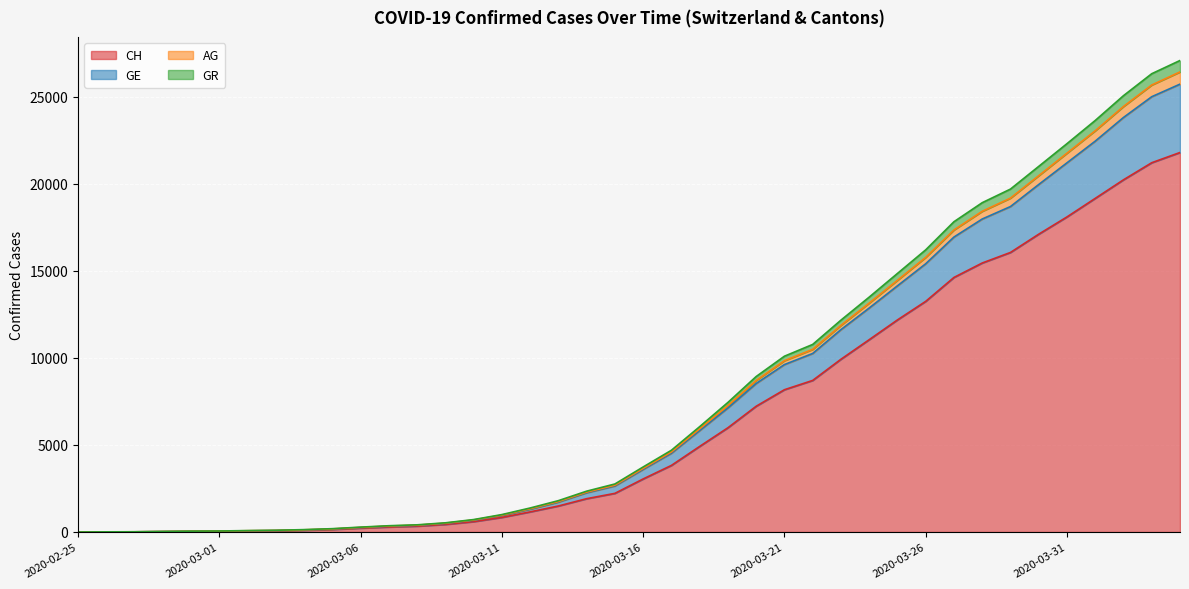

At which category is the sum across all series the highest?

2020-04-04